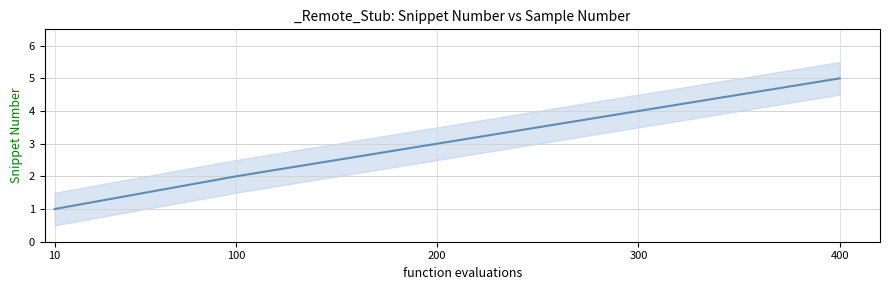

What is the greatest value displayed?

5.5